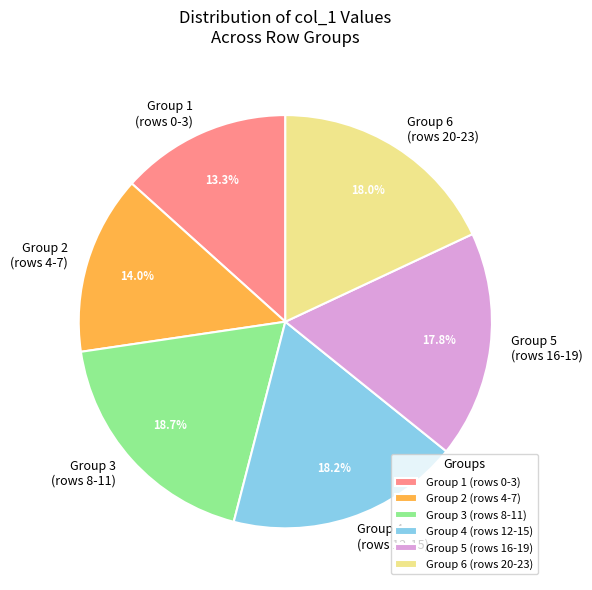

Does any single category account for the majority?

No